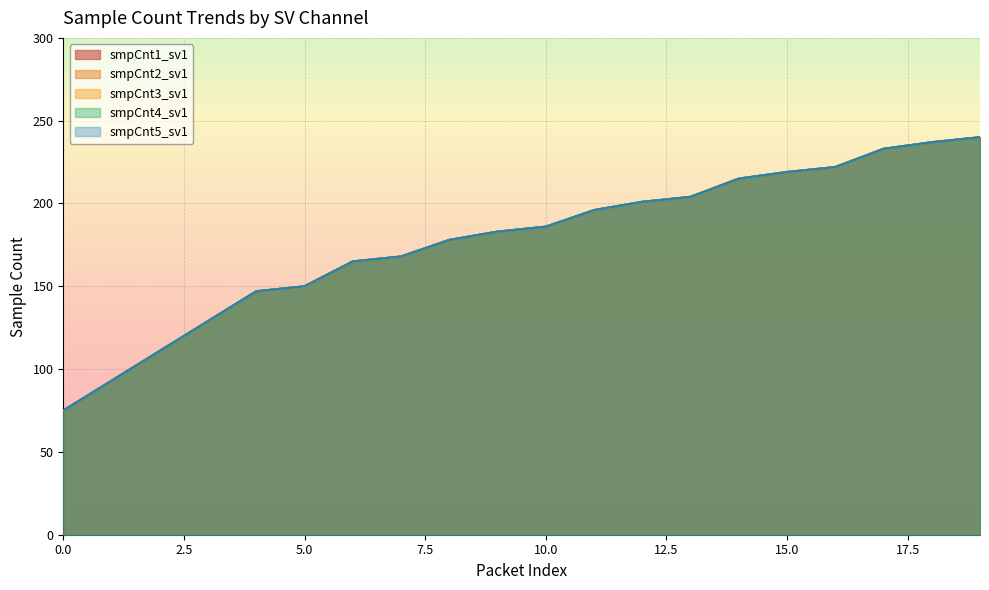

List the labels in order of smpCnt2_sv1 value, largest first.

19, 18, 17, 16, 15, 14, 13, 12, 11, 10, 9, 8, 7, 6, 5, 4, 3, 2, 1, 0